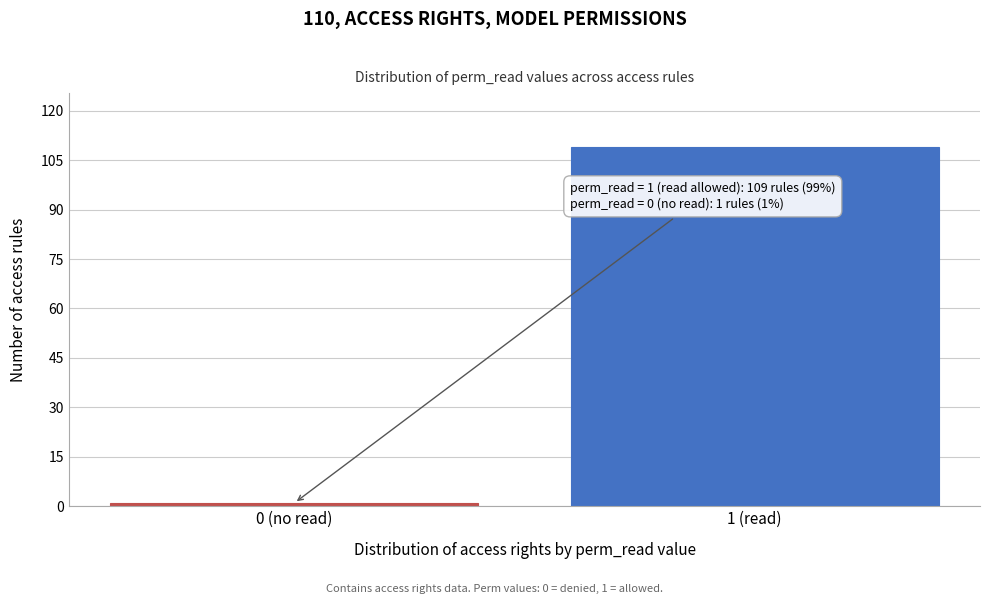

Reading left to right, what are all the values shown in this chart?

0 (no read)=1	1 (read)=109